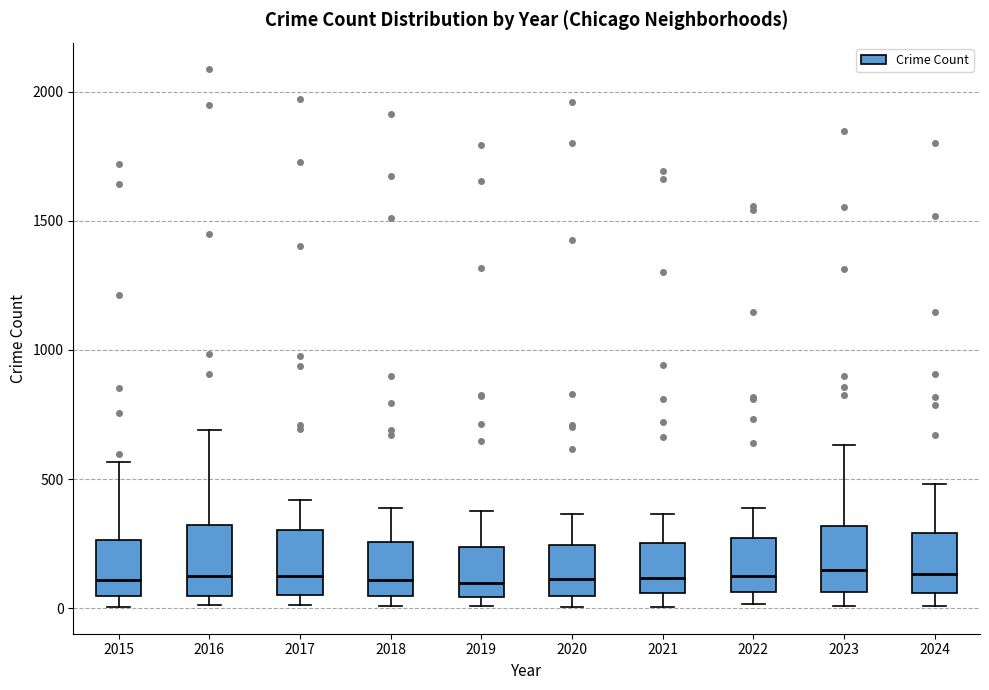

Reading left to right, read every box against the y-axis: the position of its median line, the range the box covers, and the ends of its whiskers. The values are not printed on the chart, so give them approximately, as read against the axis.

2015: median 100, box 50 to 250, whiskers 0 to 550
2016: median 150, box 50 to 300, whiskers 0 to 700
2017: median 100, box 50 to 300, whiskers 0 to 400
2018: median 100, box 50 to 250, whiskers 0 to 400
2019: median 100, box 50 to 250, whiskers 0 to 400
2020: median 100, box 50 to 250, whiskers 0 to 350
2021: median 100, box 50 to 250, whiskers 0 to 350
2022: median 150, box 50 to 250, whiskers 0 to 400
2023: median 150, box 50 to 300, whiskers 0 to 650
2024: median 150, box 50 to 300, whiskers 0 to 500